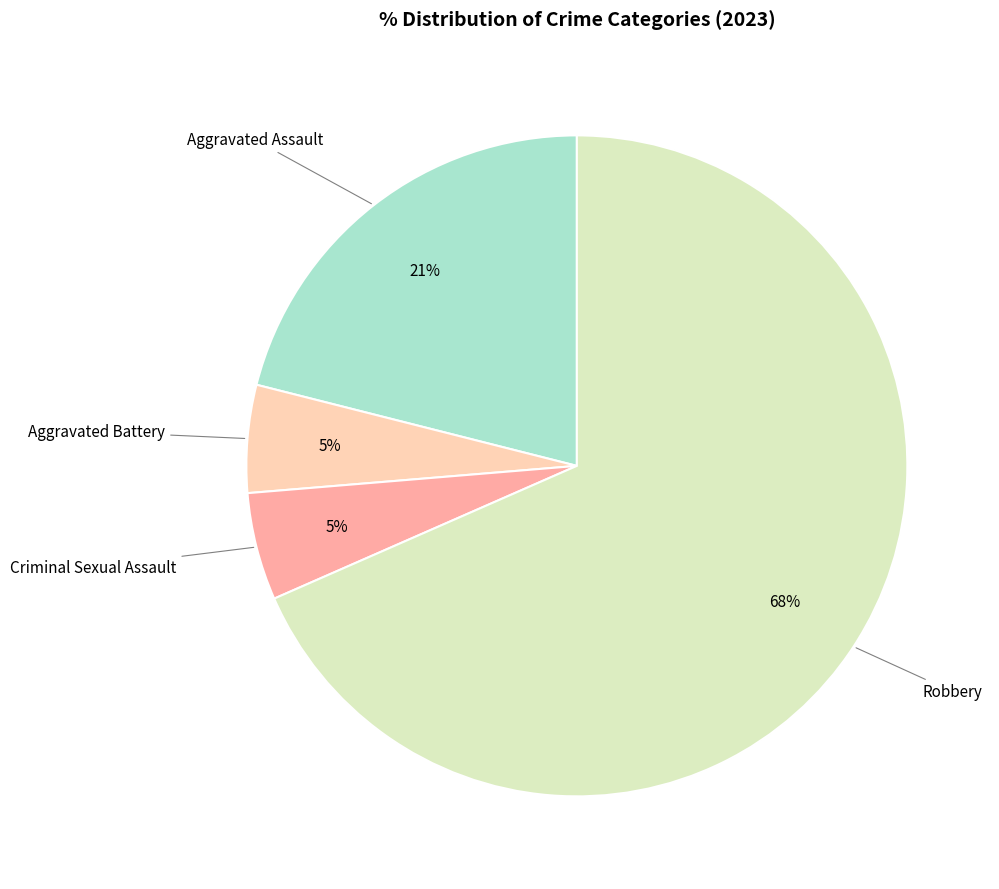

To the nearest percent, what portion does Aggravated Assault represent?

21%